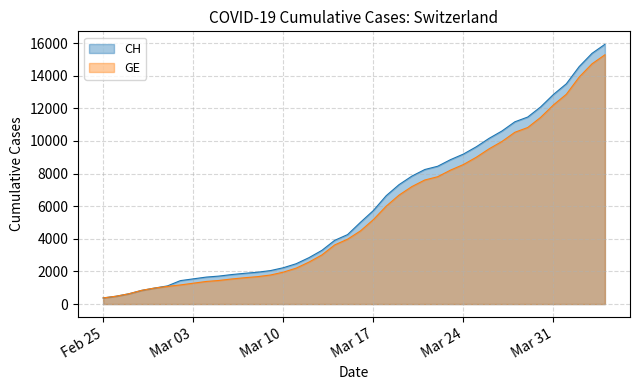

Reading left to right, transcribe all the data shown in this chart.

CH: 375	479	630	840	981	1113	1436	1544	1652	1715	1809	1885	1952	2051	2226	2472	2845	3291	3908	4259	5012	5731	6644	7323	7847	8249	8449	8855	9196	9642	10162	10613	11175	11467	12086	12852	13505	14561	15375	15926
GE: 375	479	630	840	981	1083	1171	1278	1384	1447	1538	1614	1681	1780	1955	2201	2574	3010	3627	3978	4485	5174	6002	6681	7205	7607	7807	8213	8554	9000	9520	9971	10533	10825	11444	12210	12863	13919	14733	15284